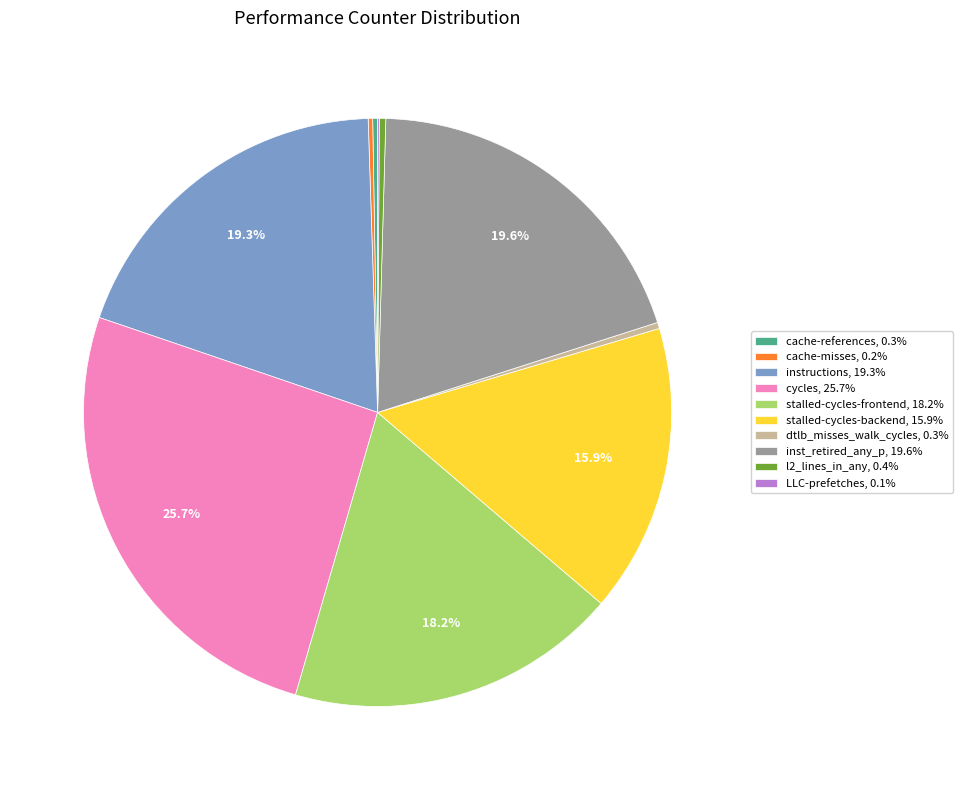

The stalled-cycles-backend slice represents 16% of the pie. True or false?

True